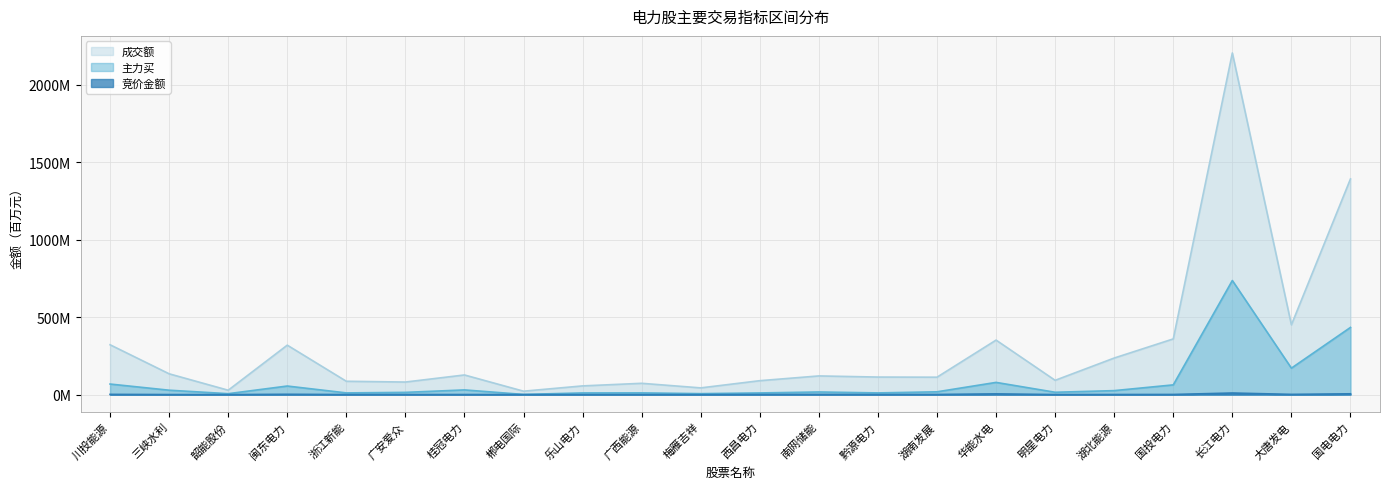

What value does the 主力买 series have at 广西能源?

11.2